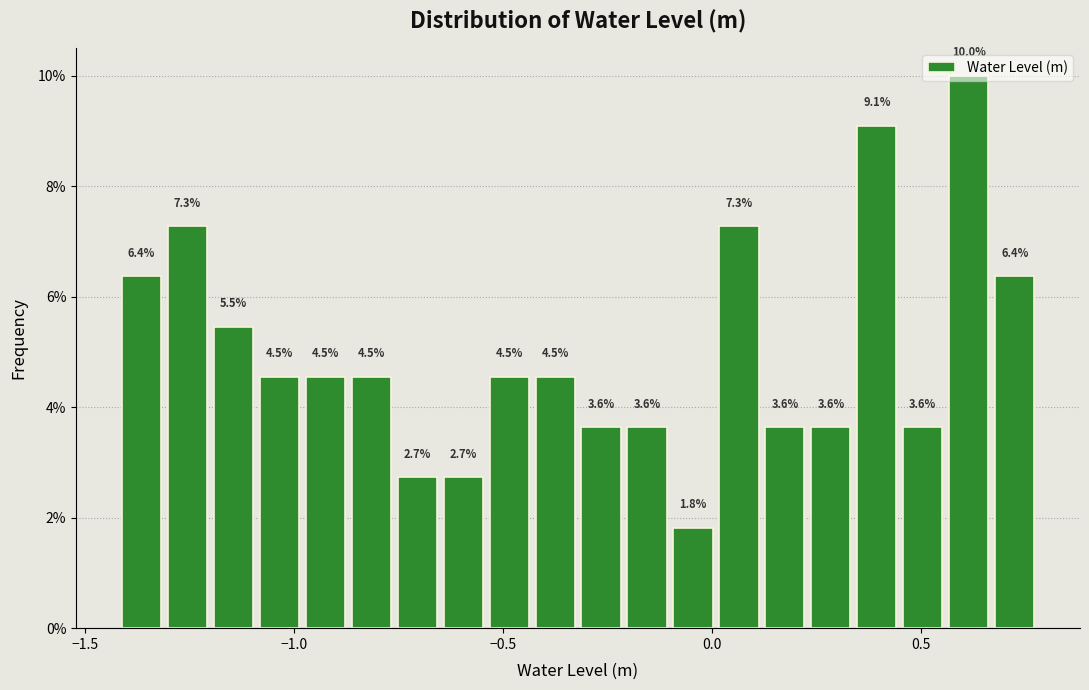

Read against the x-axis, roughly where is the centre of the tallest bar?

0.60